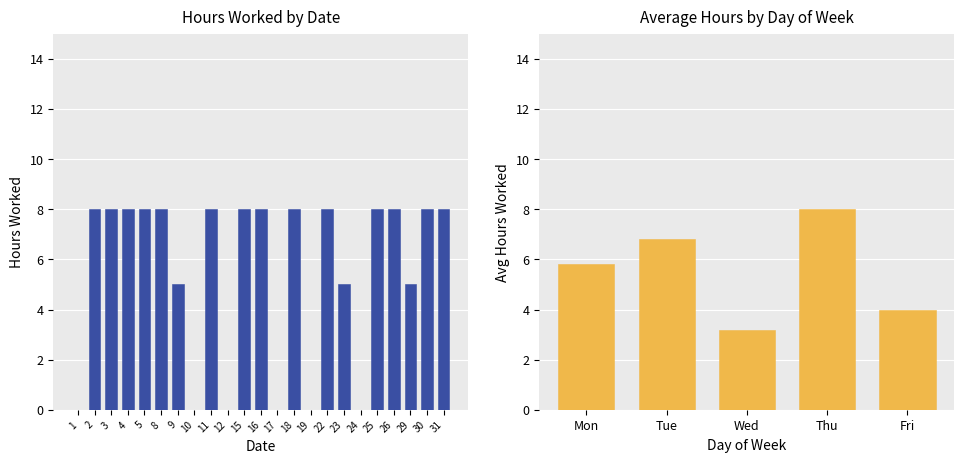

What is the sum of the values at 17 and 2?

8